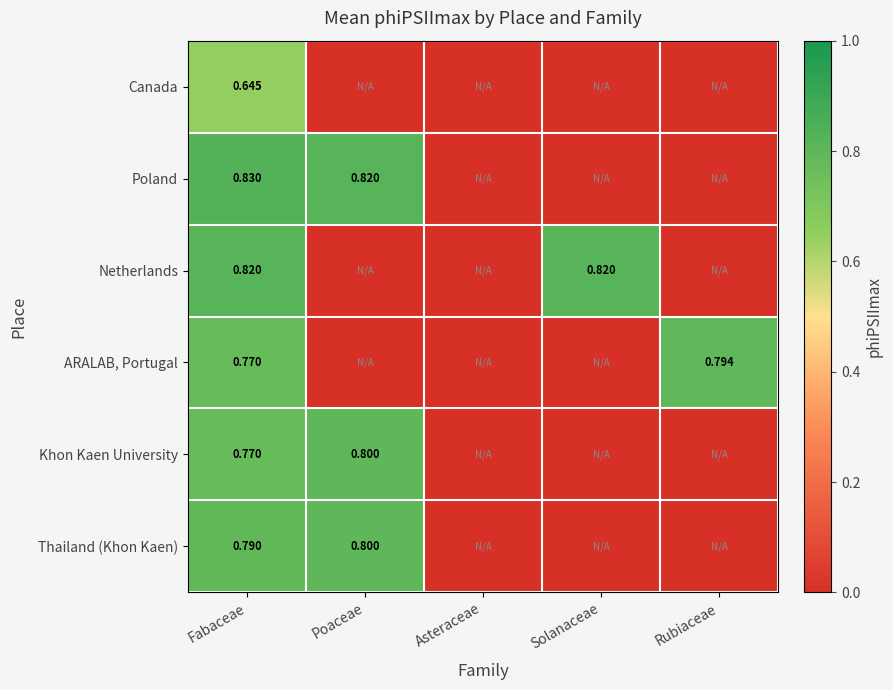

The Khon Kaen University series shows 0.5 at Solanaceae. True or false?

False